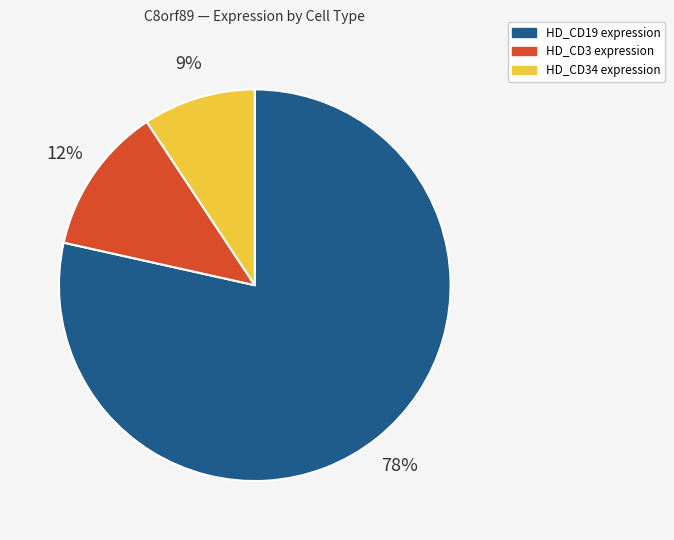

To the nearest percent, what is the average slice percentage?

33%